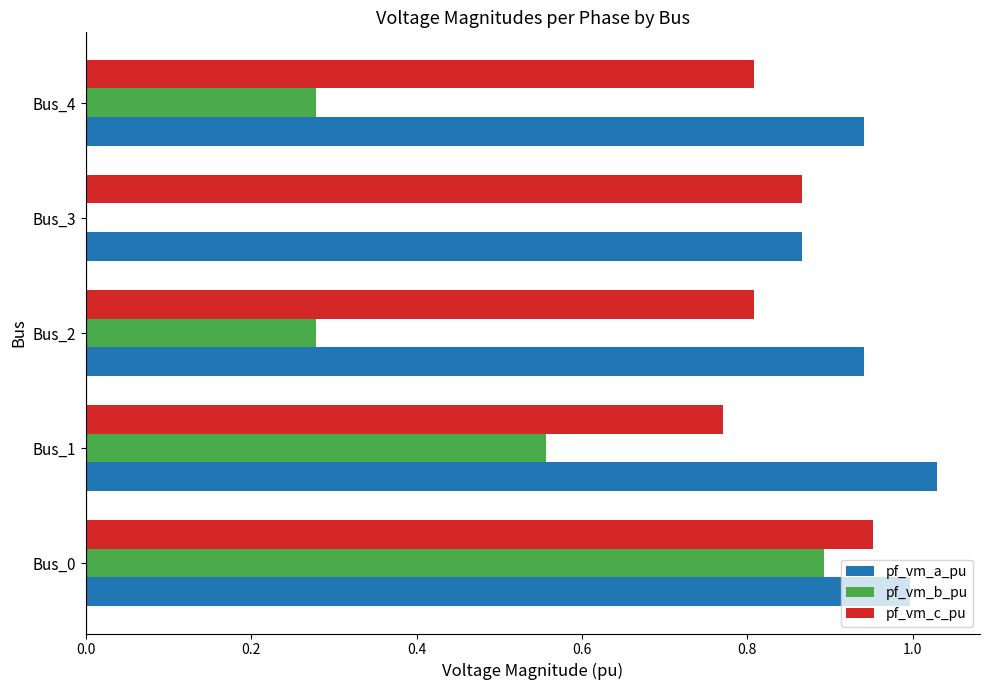

The value of pf_vm_a_pu at Bus_0 is 1.0. True or false?

True